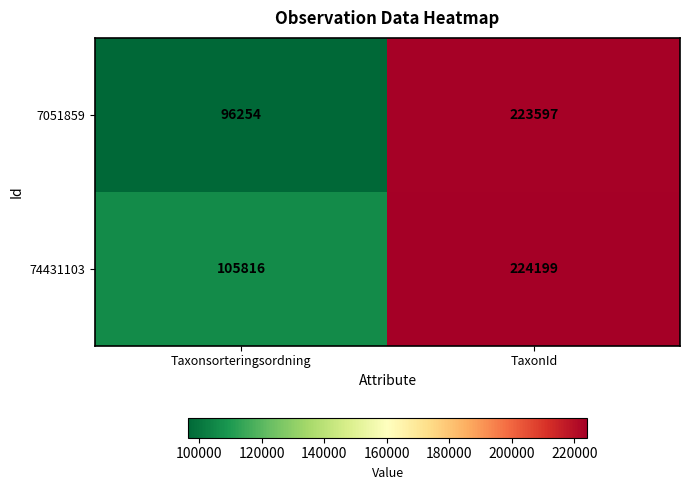

What is the sum of all 7051859 values?

319851